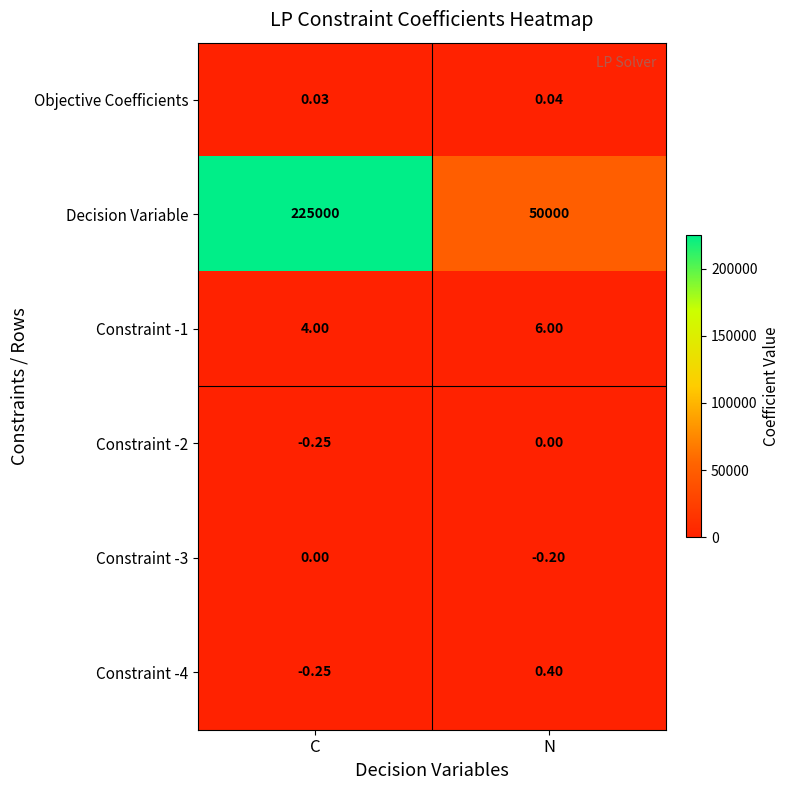

Between C and N, which series saw the biggest shift?

Decision Variable